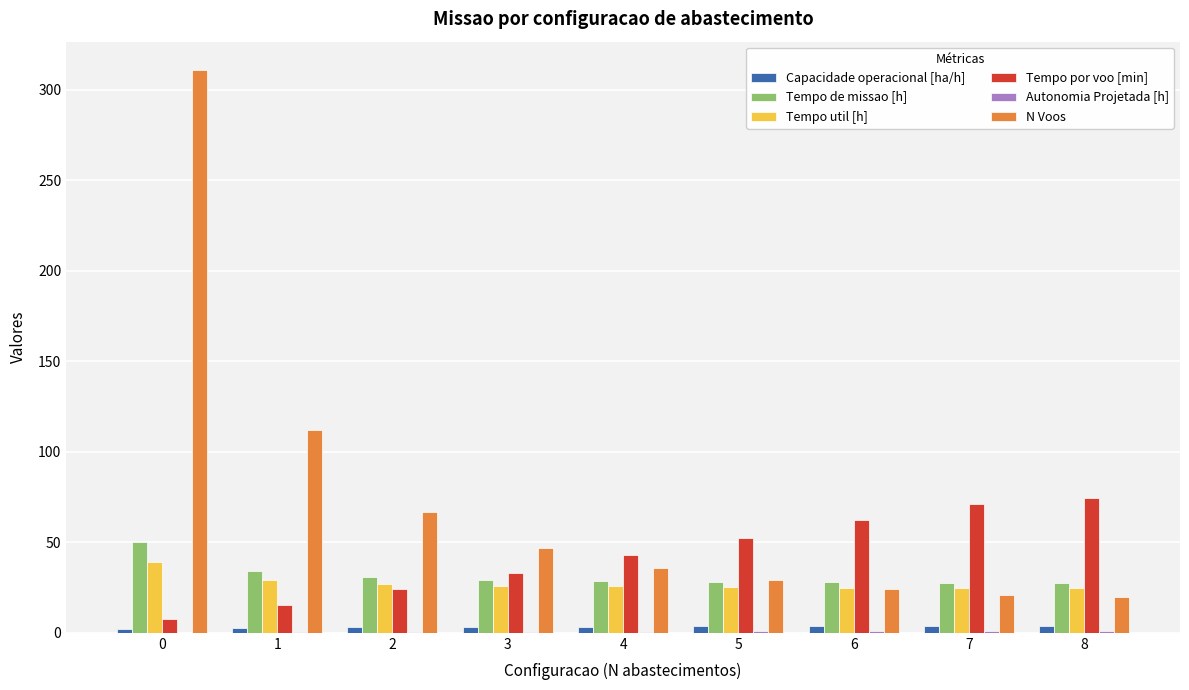

True or false: Tempo util [h] has a value of 62.4 at 0.

False